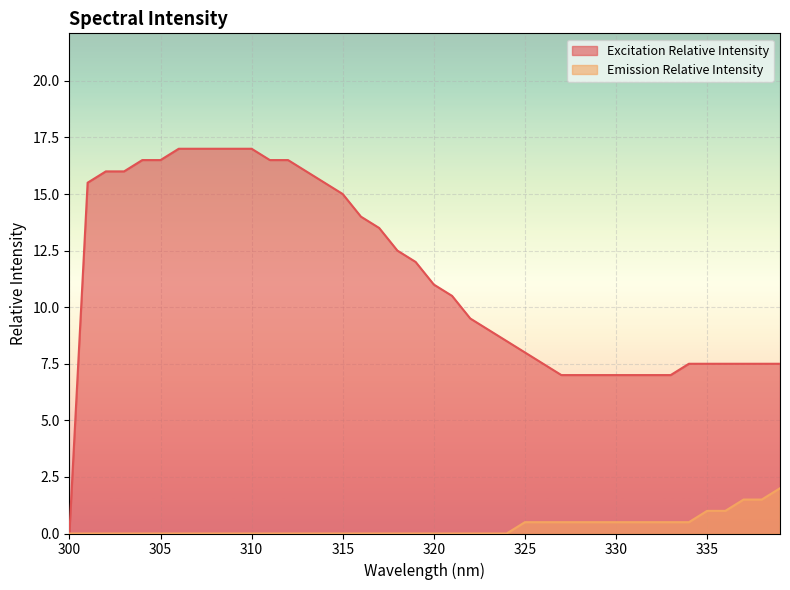

Where is Excitation Relative Intensity nearest to the value 8?

325